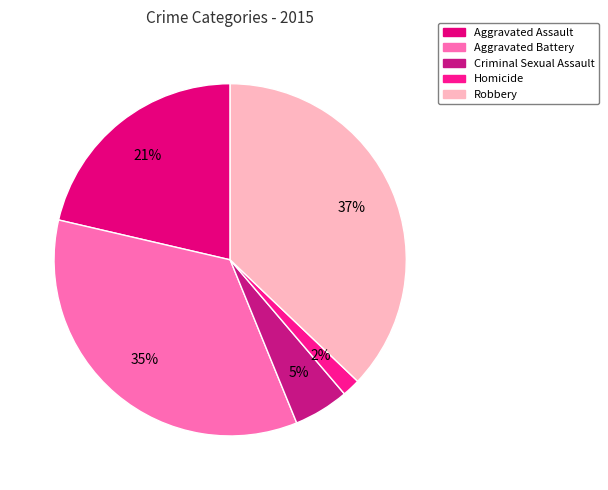

How many slices are in this pie chart?

5